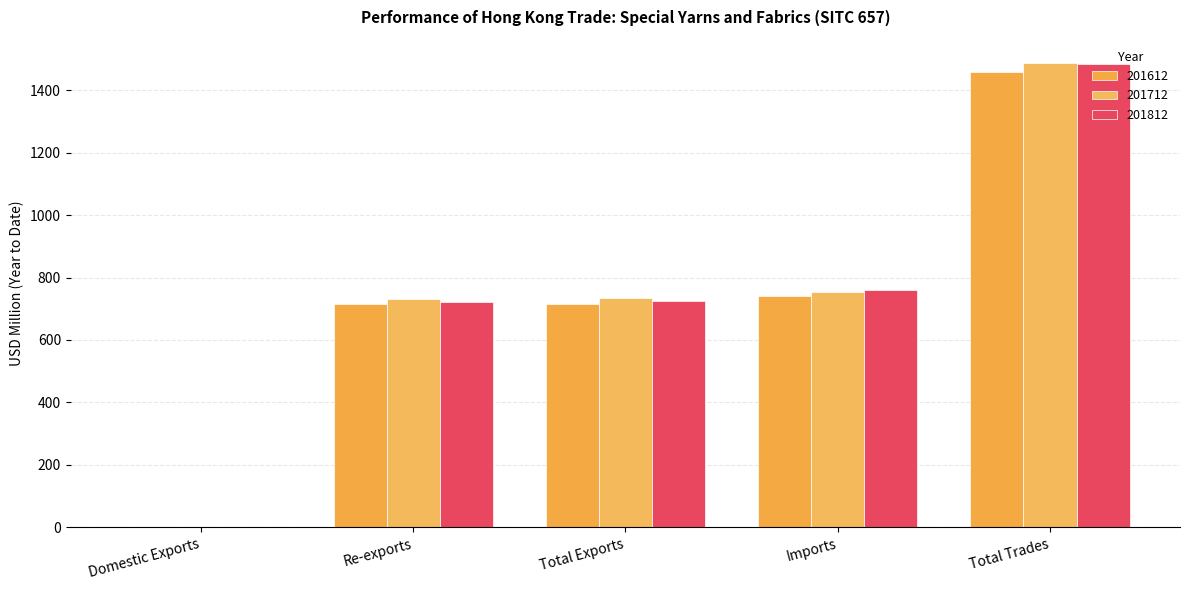

At how many categories does at least one series exceed 678?

4